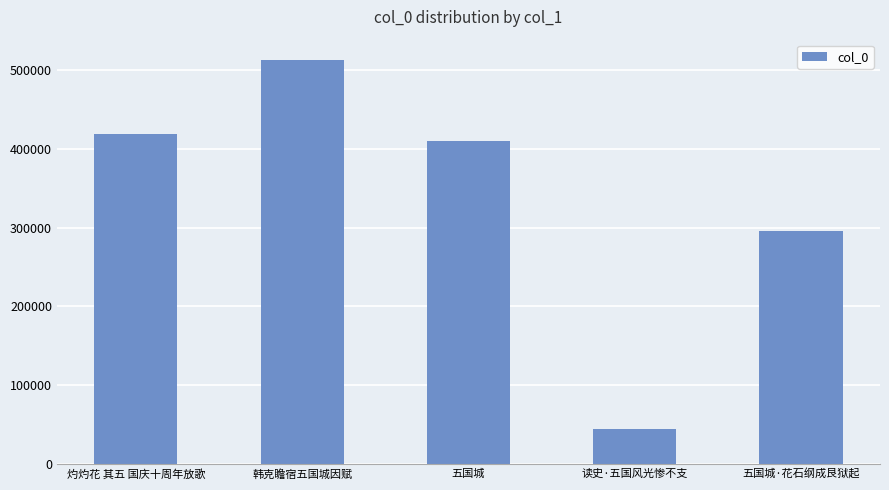

The value at 读史·五国风光惨不支 is 44645. True or false?

True